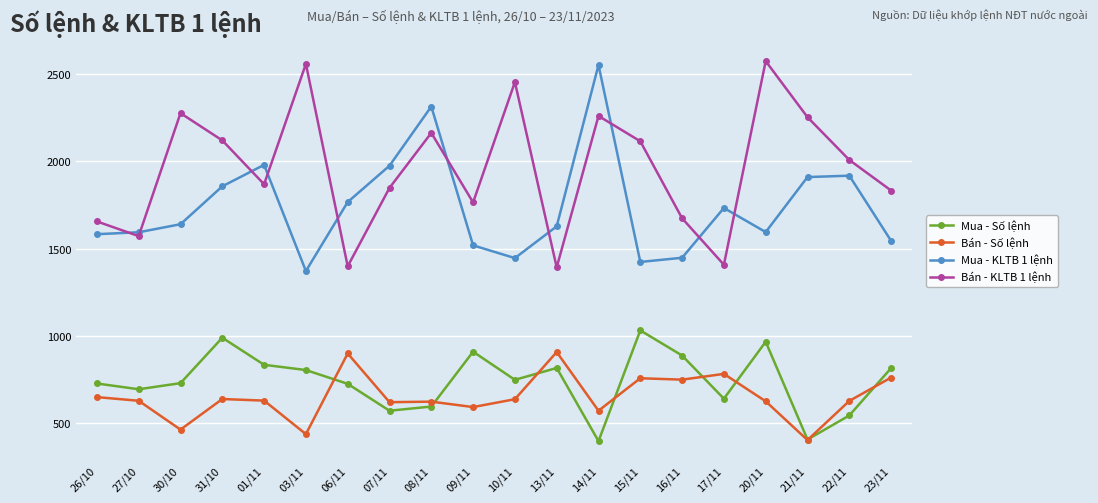

True or false: Mua - KLTB 1 lệnh and Mua - Số lệnh cross at least once.

False